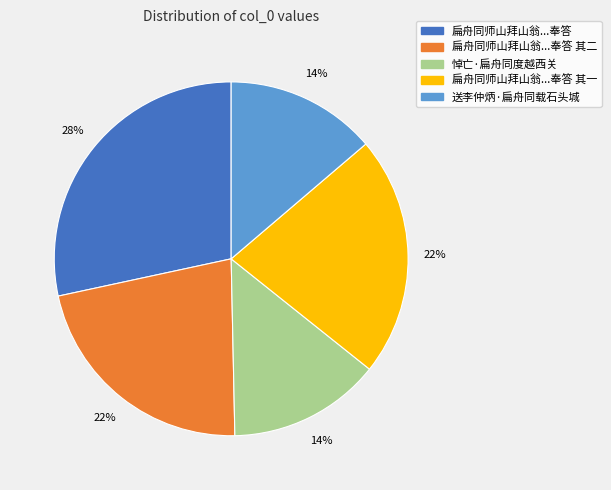

How many slices are in this pie chart?

5